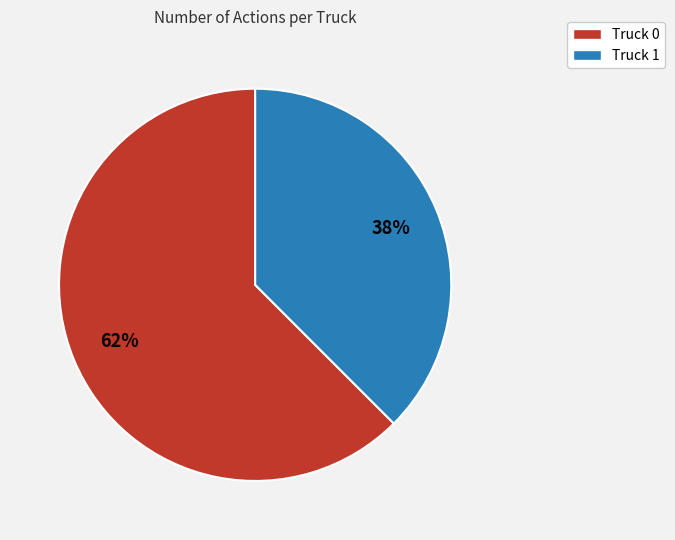

Between Truck 1 and Truck 0, which is larger?

Truck 0